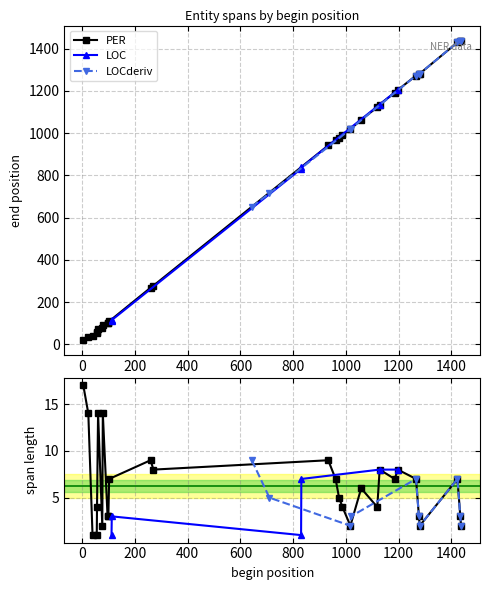

Does the chart have visible grid lines?

Yes